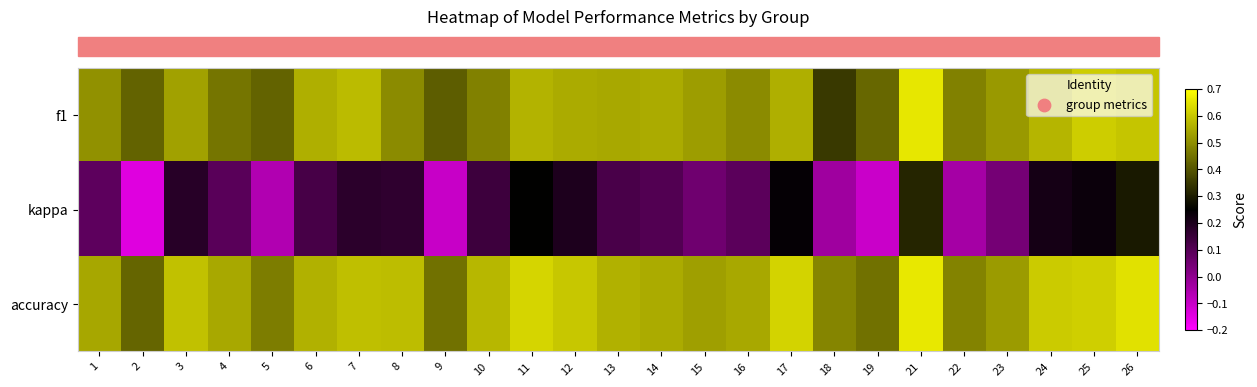

Reading left to right, what are all the values shown in this chart?

row_0: 1=0.5	2=0.4	3=0.5	4=0.5	5=0.4	6=0.6	7=0.6	8=0.5	9=0.4	10=0.5	11=0.6	12=0.6	13=0.5	14=0.5	15=0.5	16=0.5	17=0.6	18=0.4	19=0.4	21=0.7	22=0.5	23=0.5	24=0.6	25=0.6	26=0.6
row_1: 1=0.1	2=-0.1	3=0.2	4=0.1	5=-0.1	6=0.1	7=0.2	8=0.2	9=-0.1	10=0.1	11=0.2	12=0.2	13=0.1	14=0.1	15=0.1	16=0.1	17=0.2	18=-0.0	19=-0.1	21=0.3	22=-0.0	23=0.0	24=0.2	25=0.2	26=0.3
row_2: 1=0.5	2=0.4	3=0.6	4=0.5	5=0.5	6=0.6	7=0.6	8=0.6	9=0.5	10=0.6	11=0.6	12=0.6	13=0.6	14=0.6	15=0.5	16=0.5	17=0.6	18=0.5	19=0.4	21=0.7	22=0.5	23=0.5	24=0.6	25=0.6	26=0.6